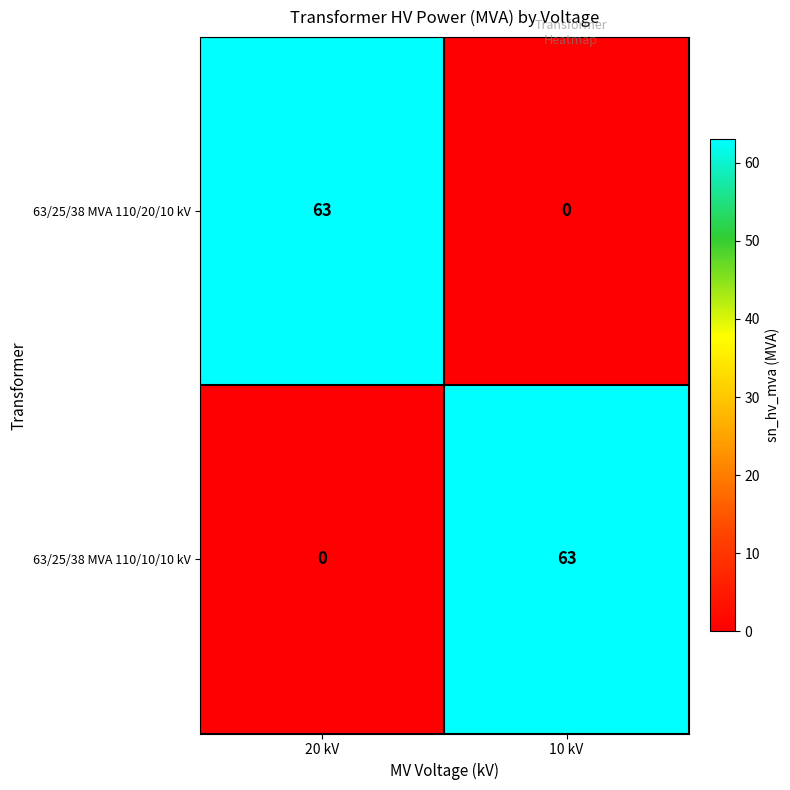

Reading left to right, list all the values displayed in this chart.

63/25/38 MVA 110/20/10 kV: 20 kV=63	10 kV=0
63/25/38 MVA 110/10/10 kV: 20 kV=0	10 kV=63